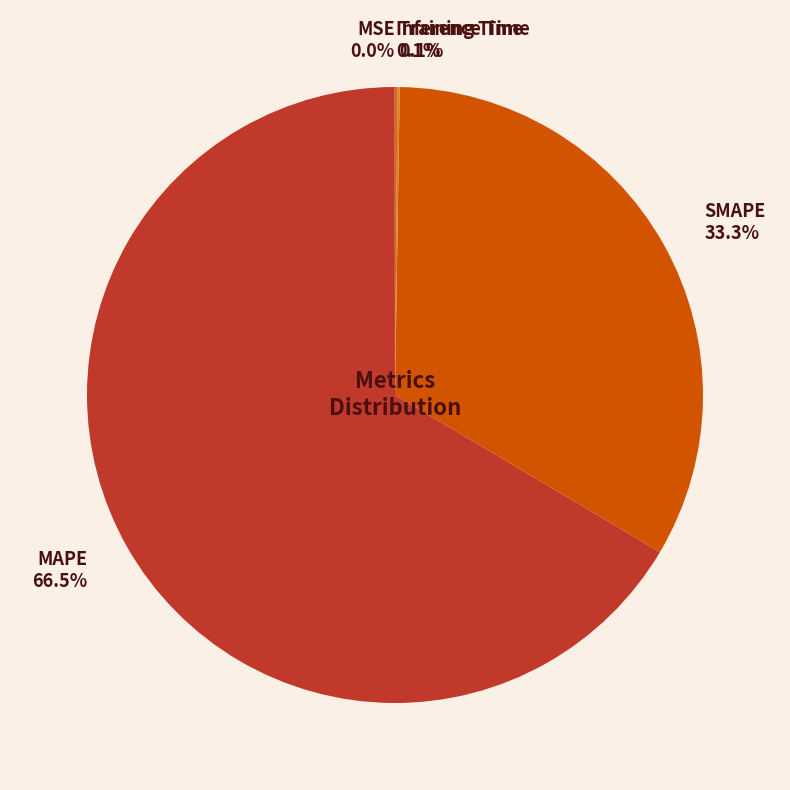

What is the ratio of the value at MAPE 66.5% to the value at SMAPE 33.3%?

2.0